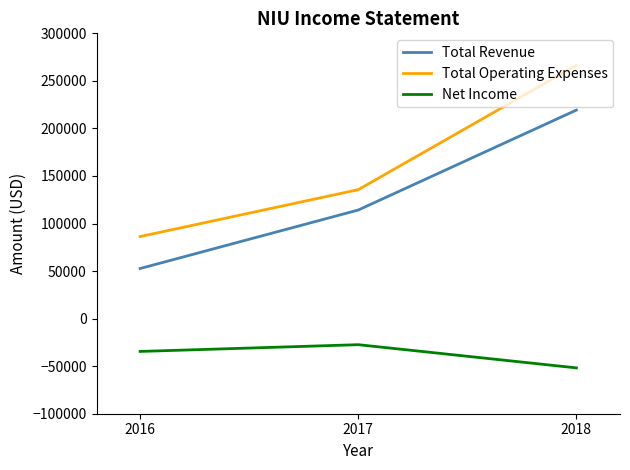

Rank the categories by Total Operating Expenses value from highest to lowest.

2018, 2017, 2016